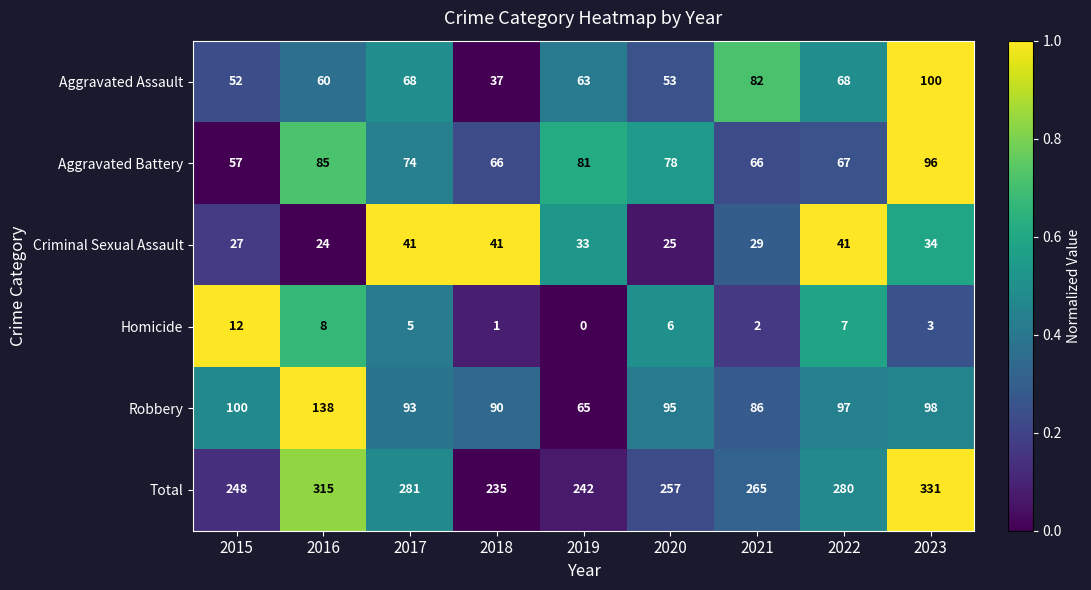

At which category is the sum across all series the highest?

2023